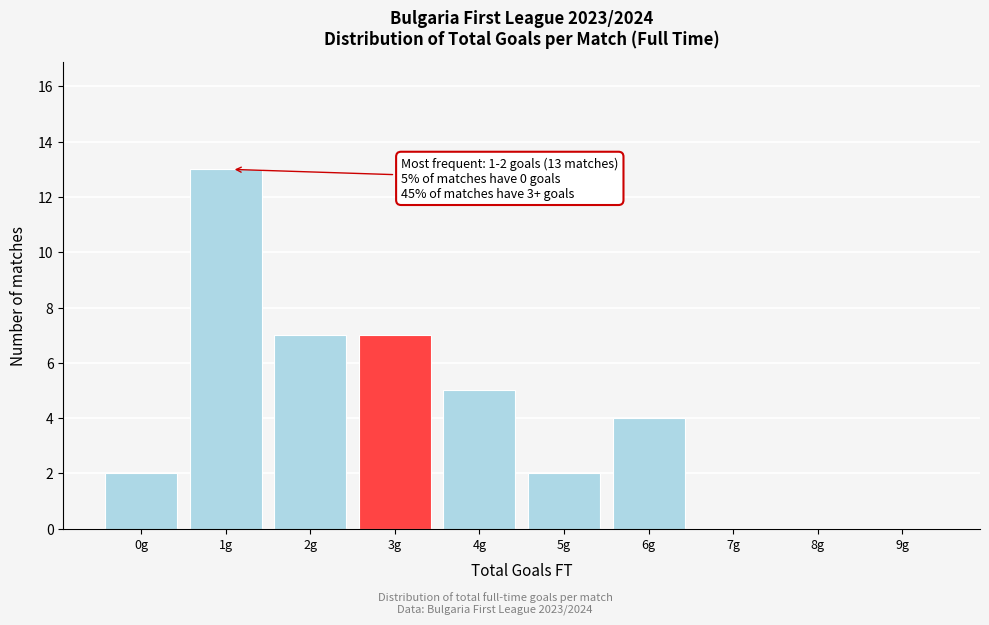

Reading left to right, transcribe all the data shown in this chart.

0g=2	1g=13	2g=7	3g=7	4g=5	5g=2	6g=4	7g=0	8g=0	9g=0